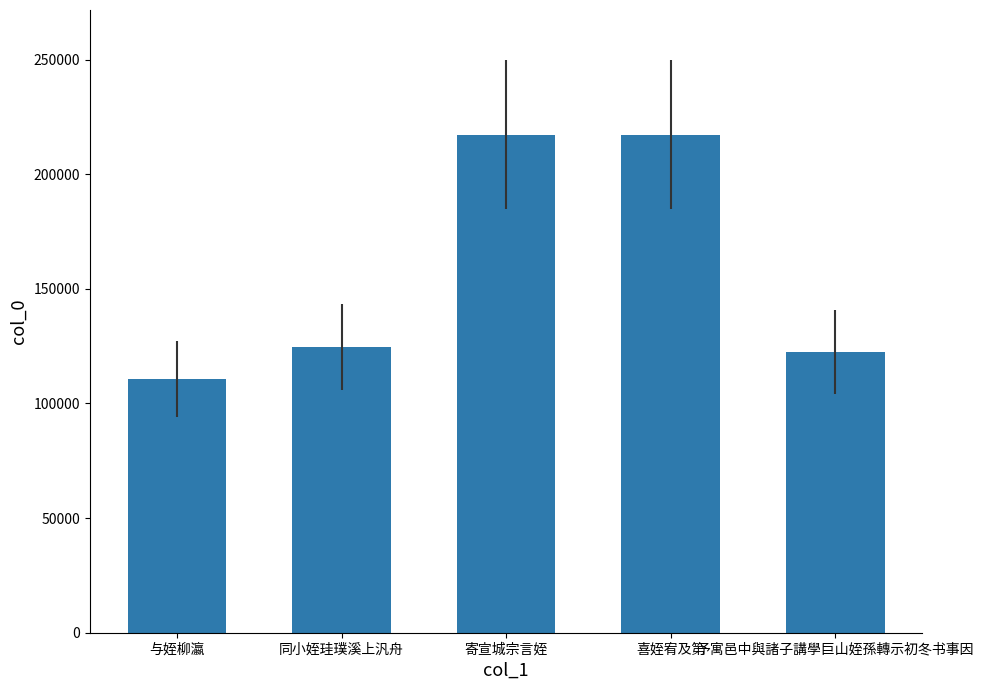

What is the label of the 3rd bar from the left?

寄宣城宗言姪